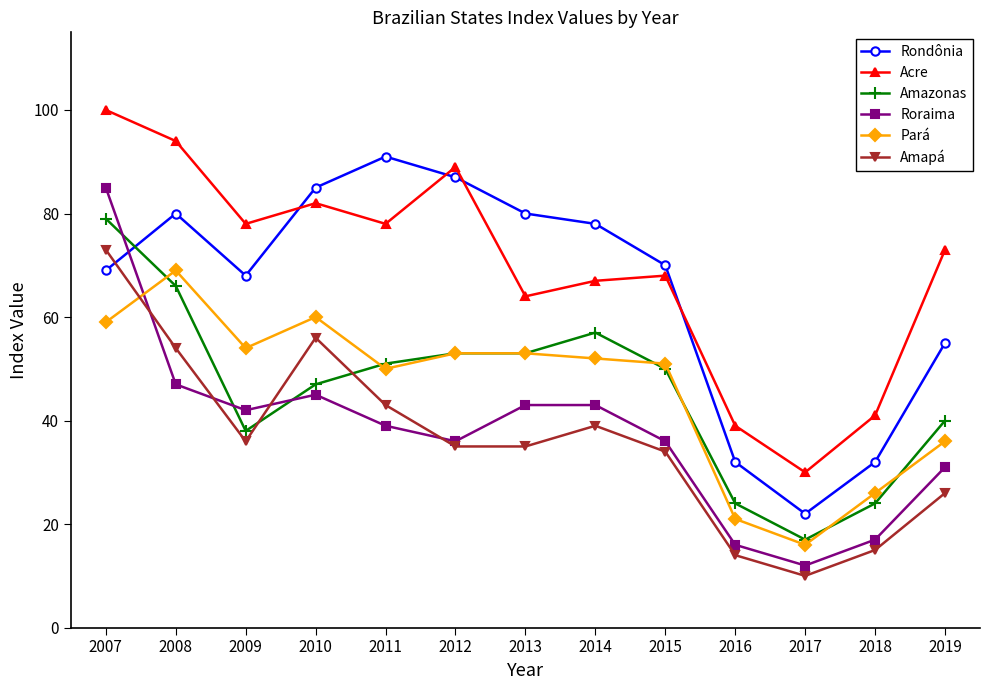

True or false: Pará has more than 0 interior local peaks.

True